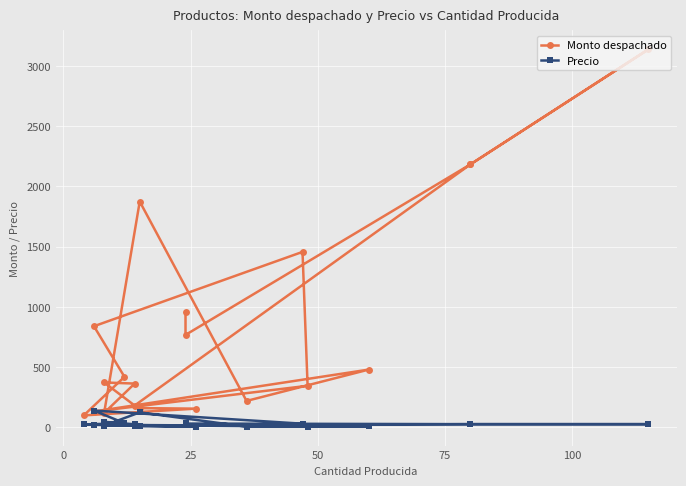

True or false: Precio has a value of 35.0 at 50.

True